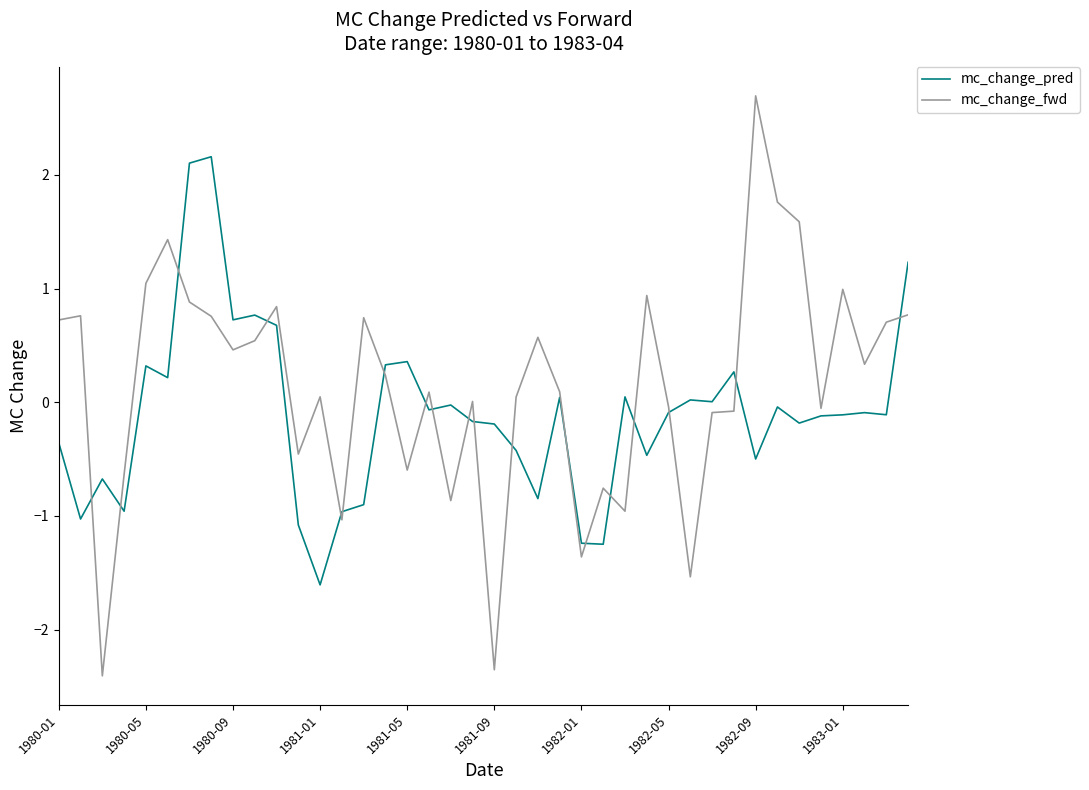

What are all the series names shown in the legend?

mc_change_pred, mc_change_fwd